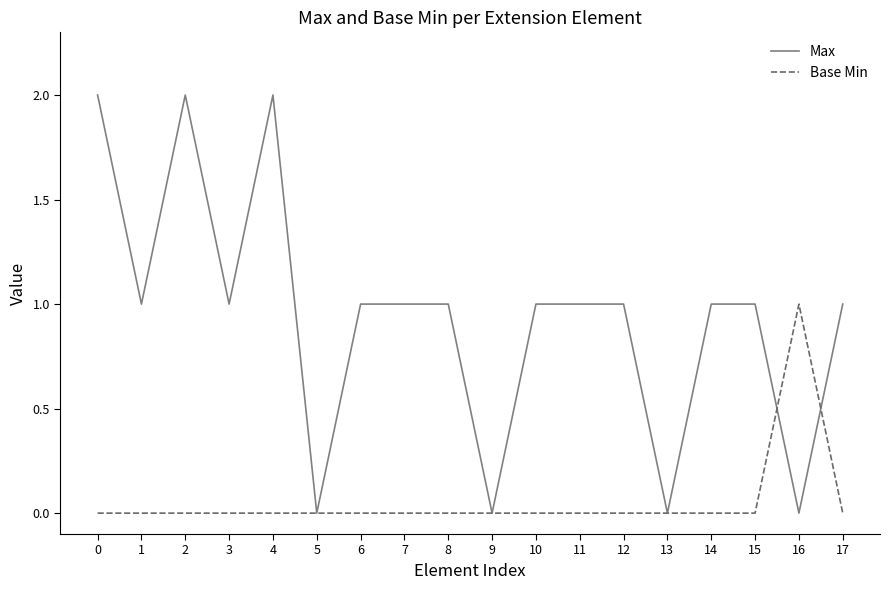

At 1, list the series in order from largest to smallest.

Max, Base Min